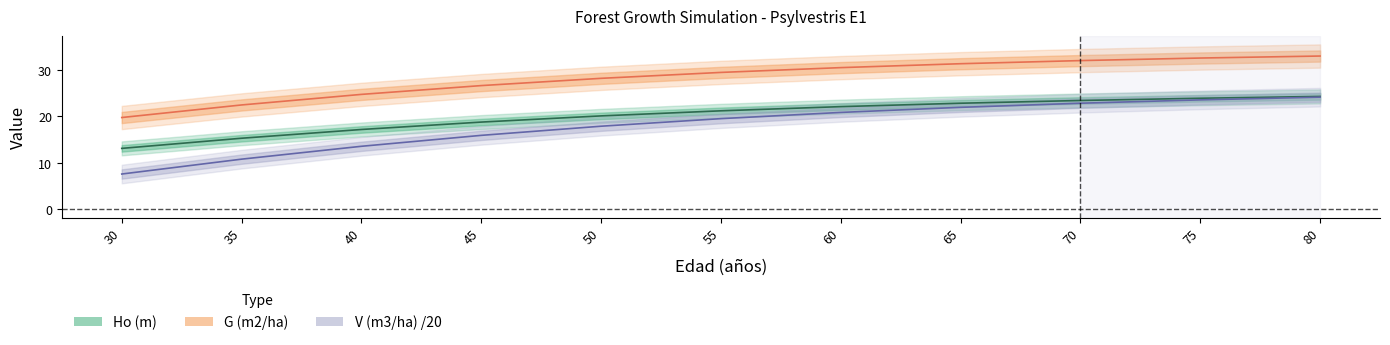

True or false: V (m3/ha) has a value of 7.6 at 30.

True